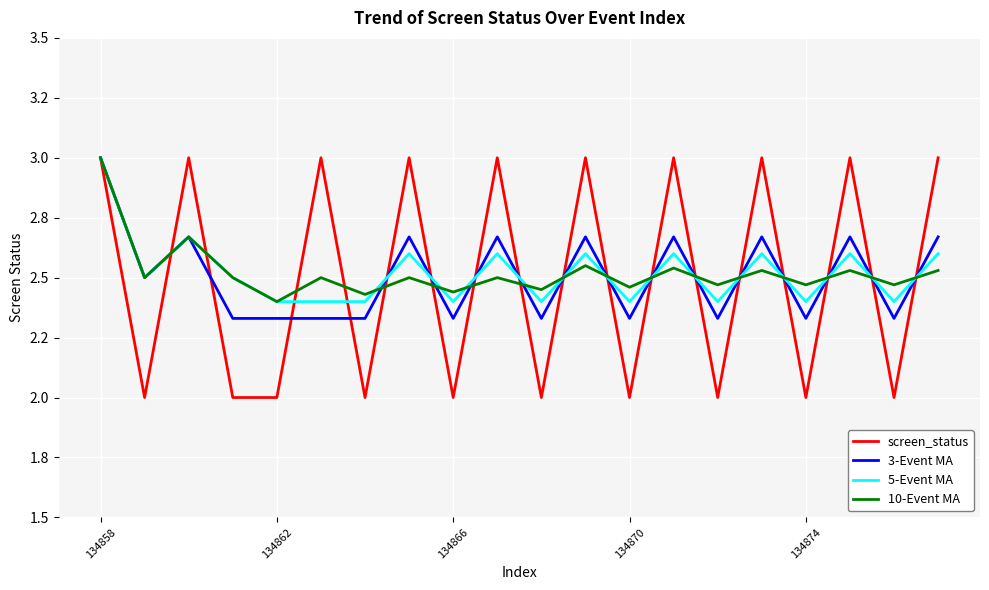

How many interior local valleys does the 5-Event MA series have?

7